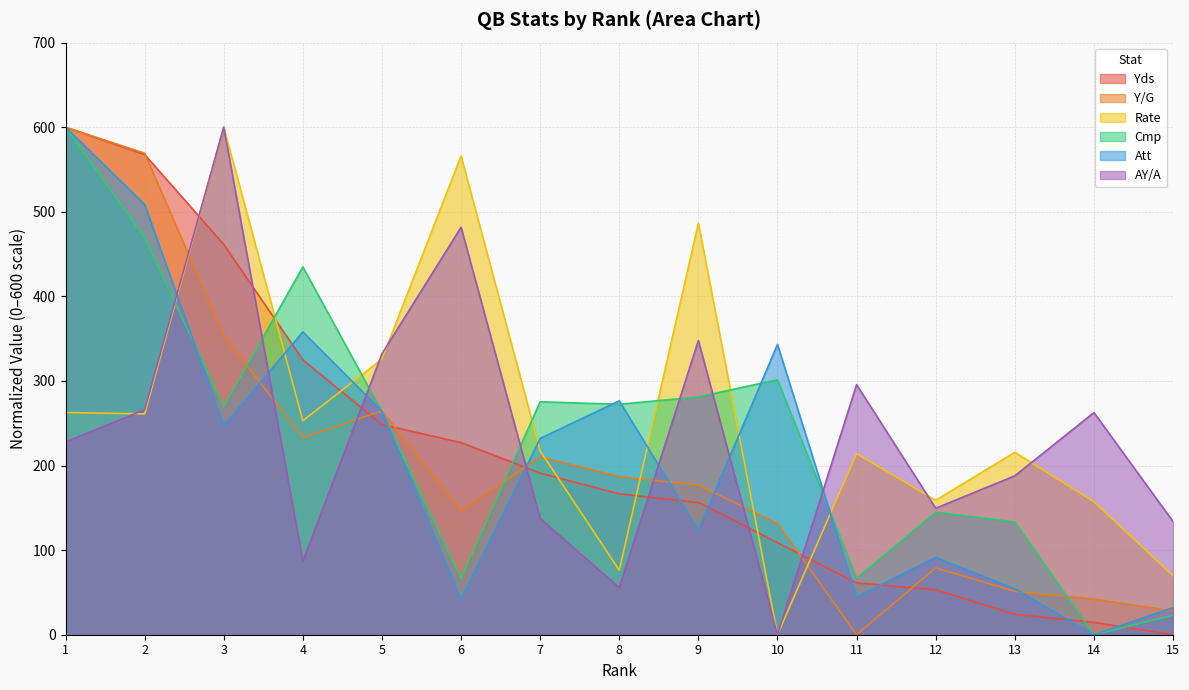

Which series changed the most between 2 and 14?

Yds